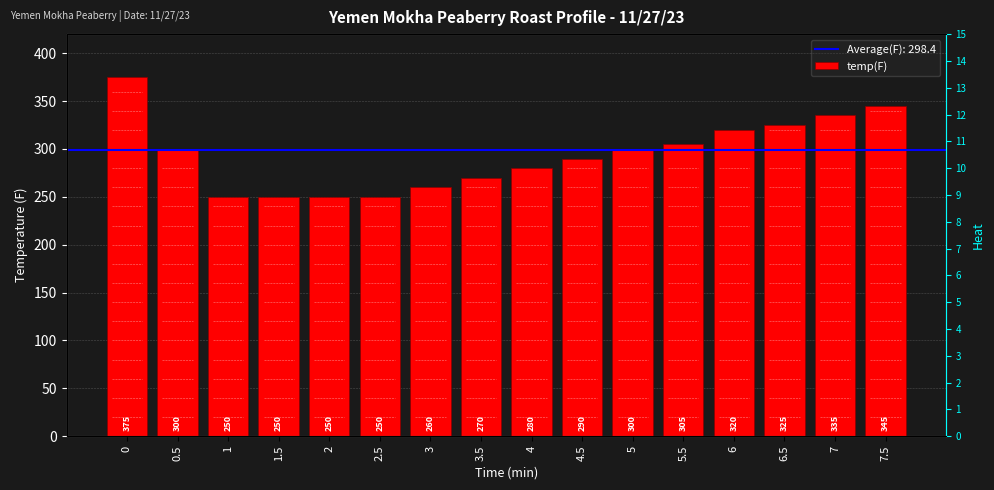

What is the label of the 3rd bar from the right?

6.5